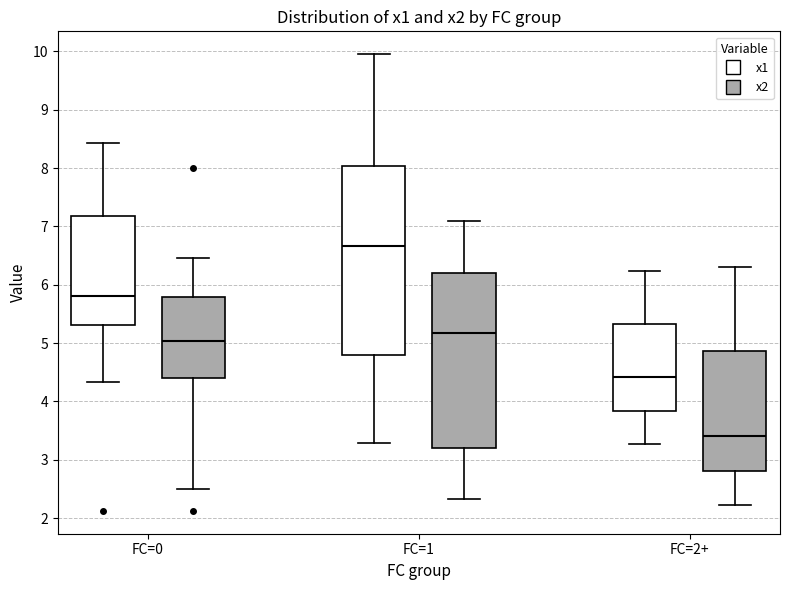

Where is the lower edge of the box for FC=0 (x2) on the y-axis? The values are not printed on the chart, so give them approximately, as read against the axis.

4.4